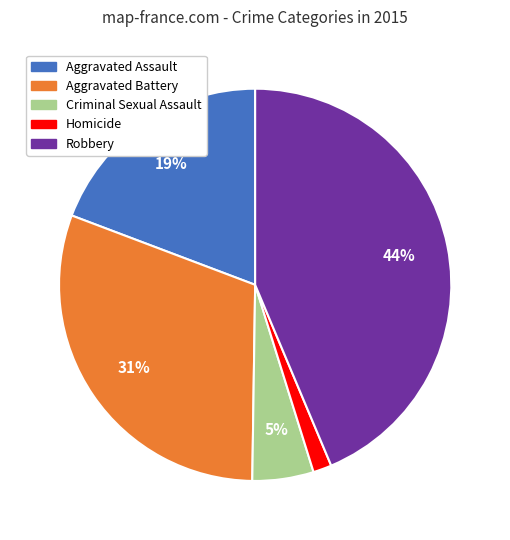

What percentage is the Criminal Sexual Assault slice, to the nearest percent?

5%